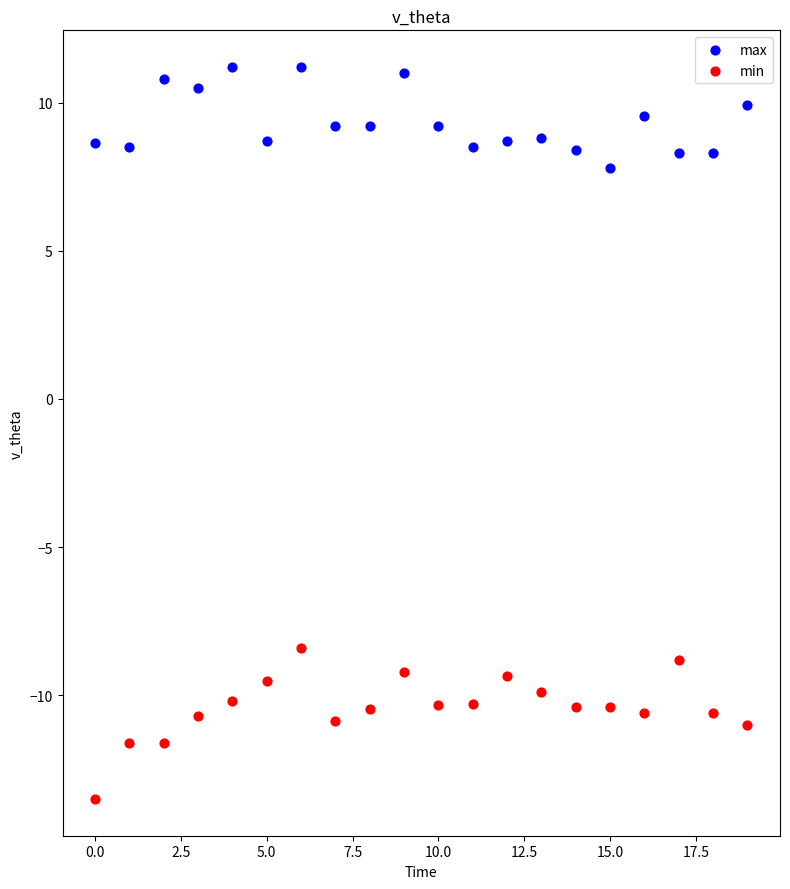

Which series reaches the maximum Y coordinate?

max